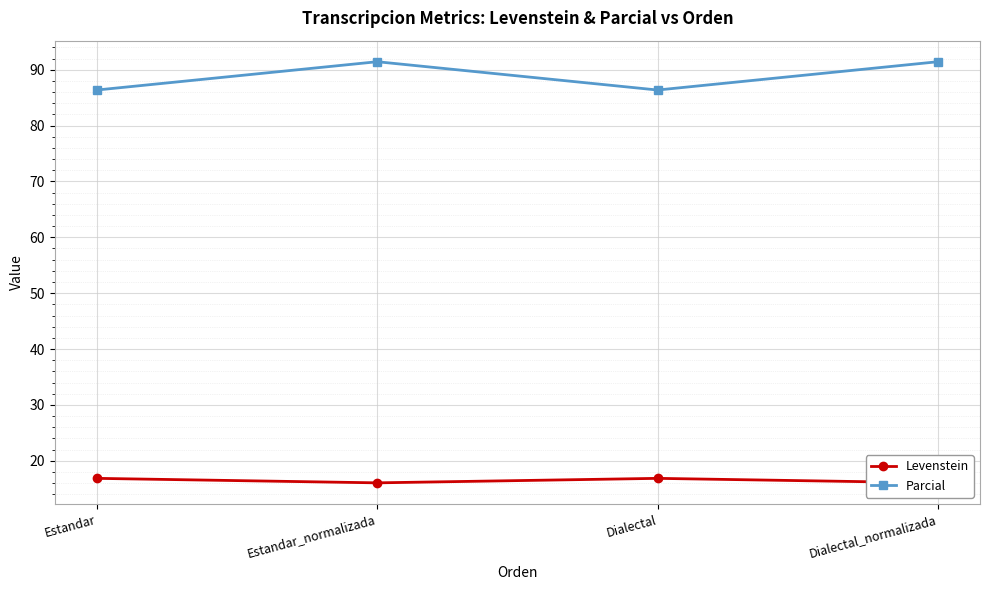

True or false: Levenstein and Parcial intersect in this chart.

False